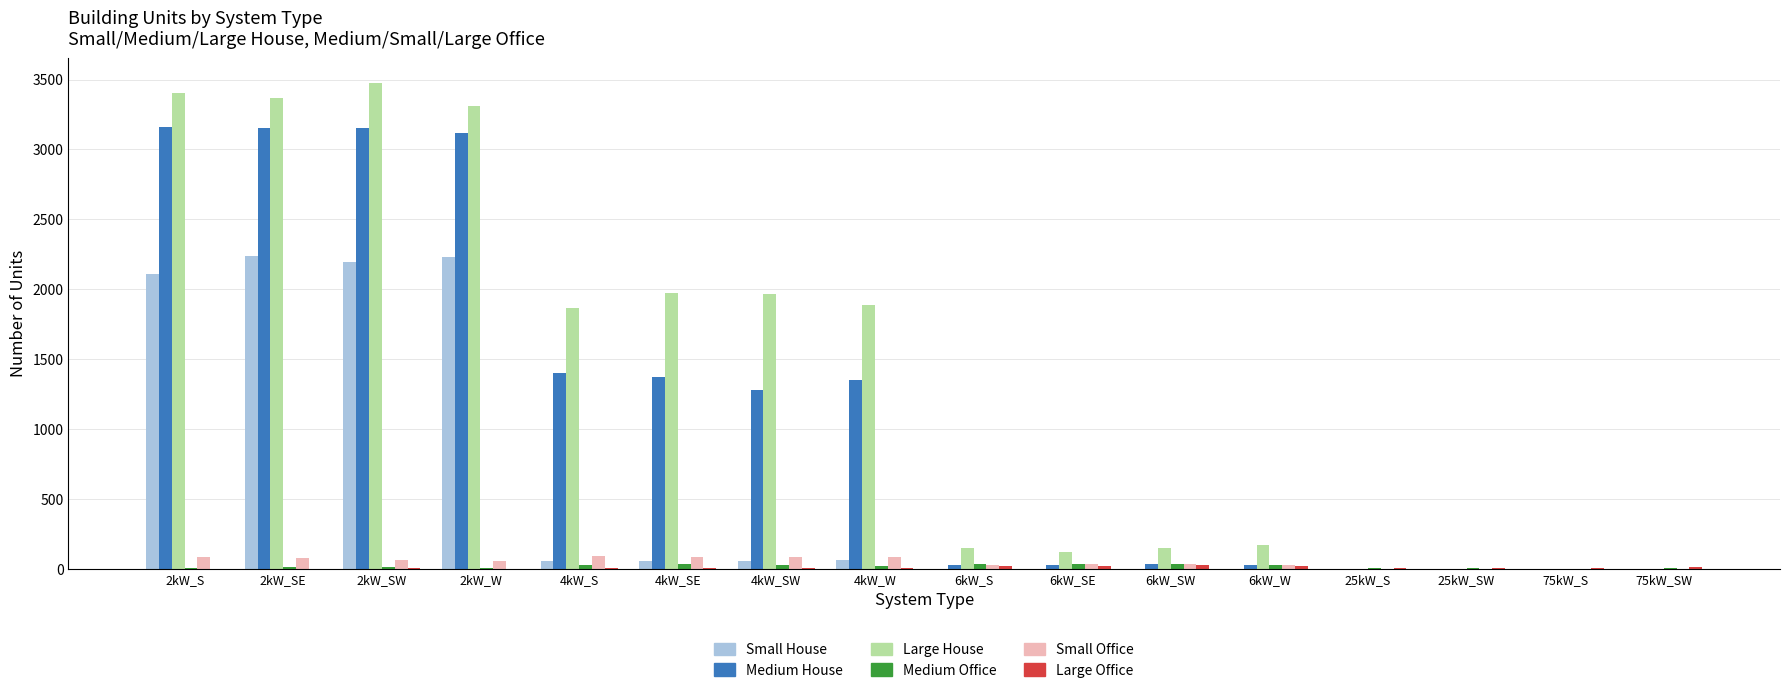

Between 2kW_SW and 25kW_S, which series saw the biggest shift?

Large House